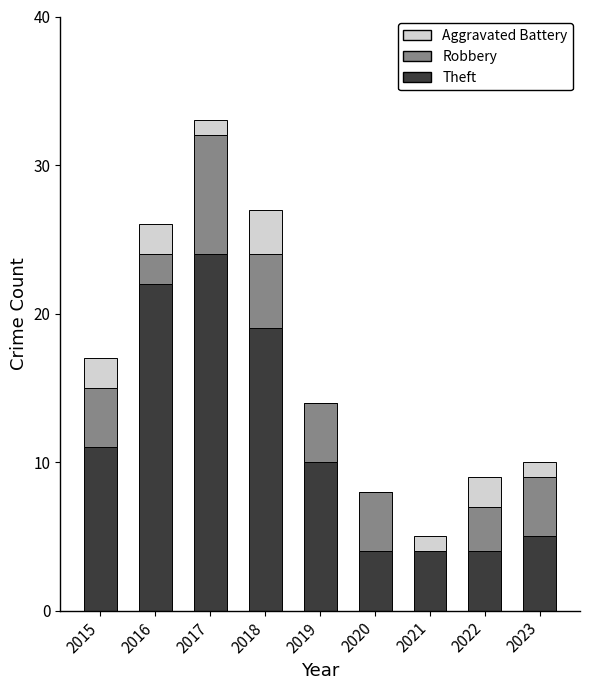

What is the total value across all series at 2020?

8